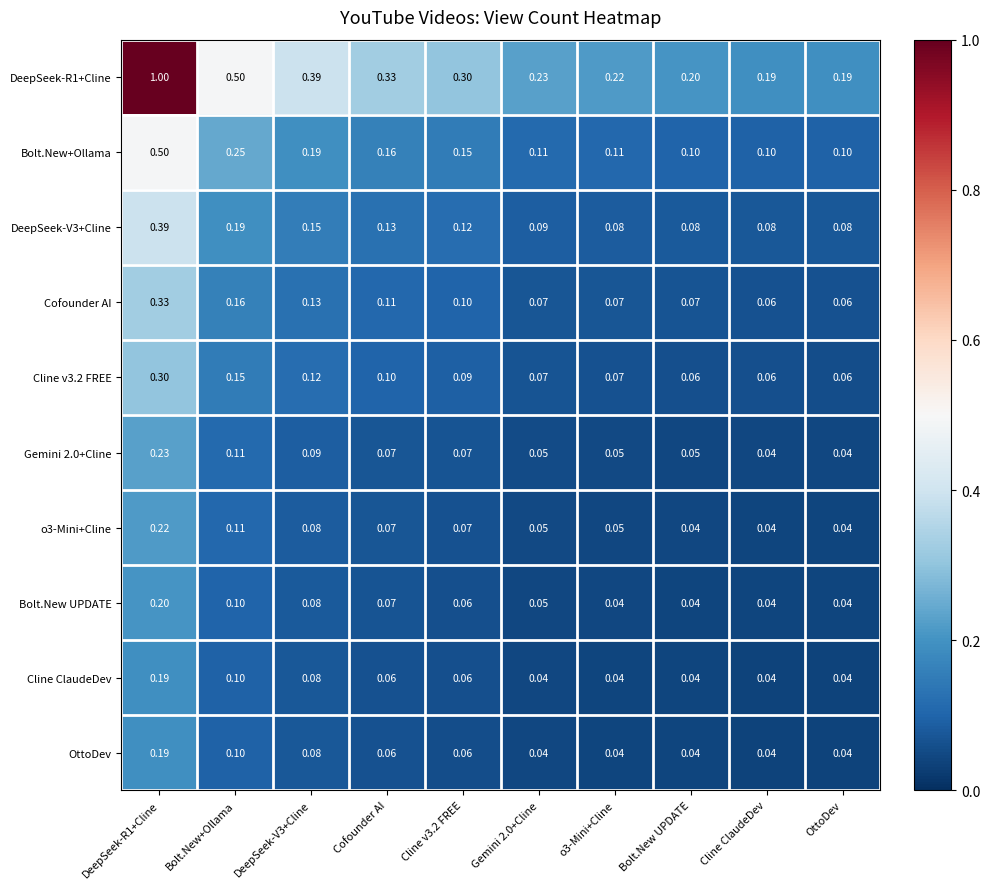

What is the total value across all series at o3-Mini+Cline?

0.8